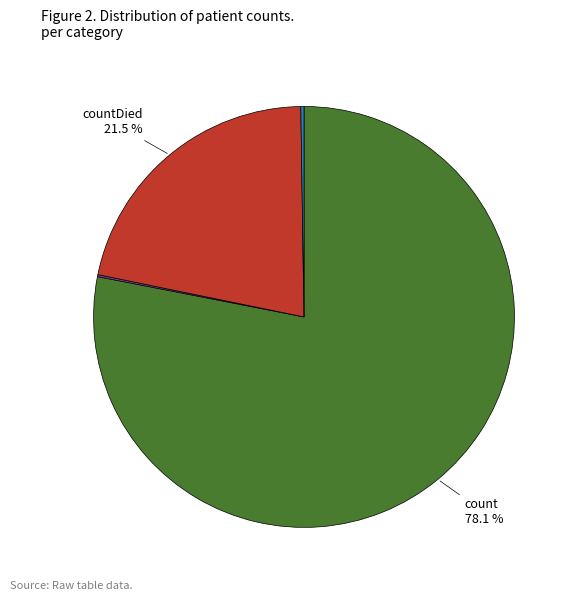

Is there any slice that represents more than half of the pie?

Yes